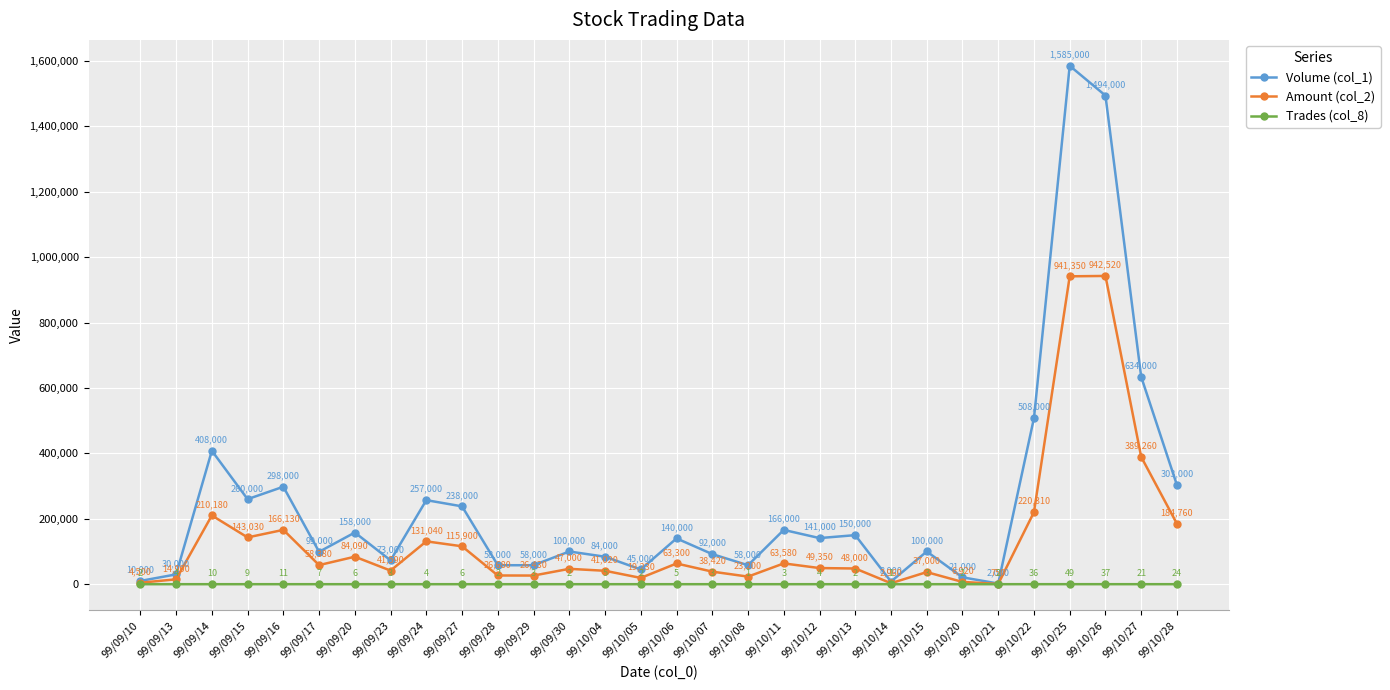

What position from the left is 99/09/20?

7